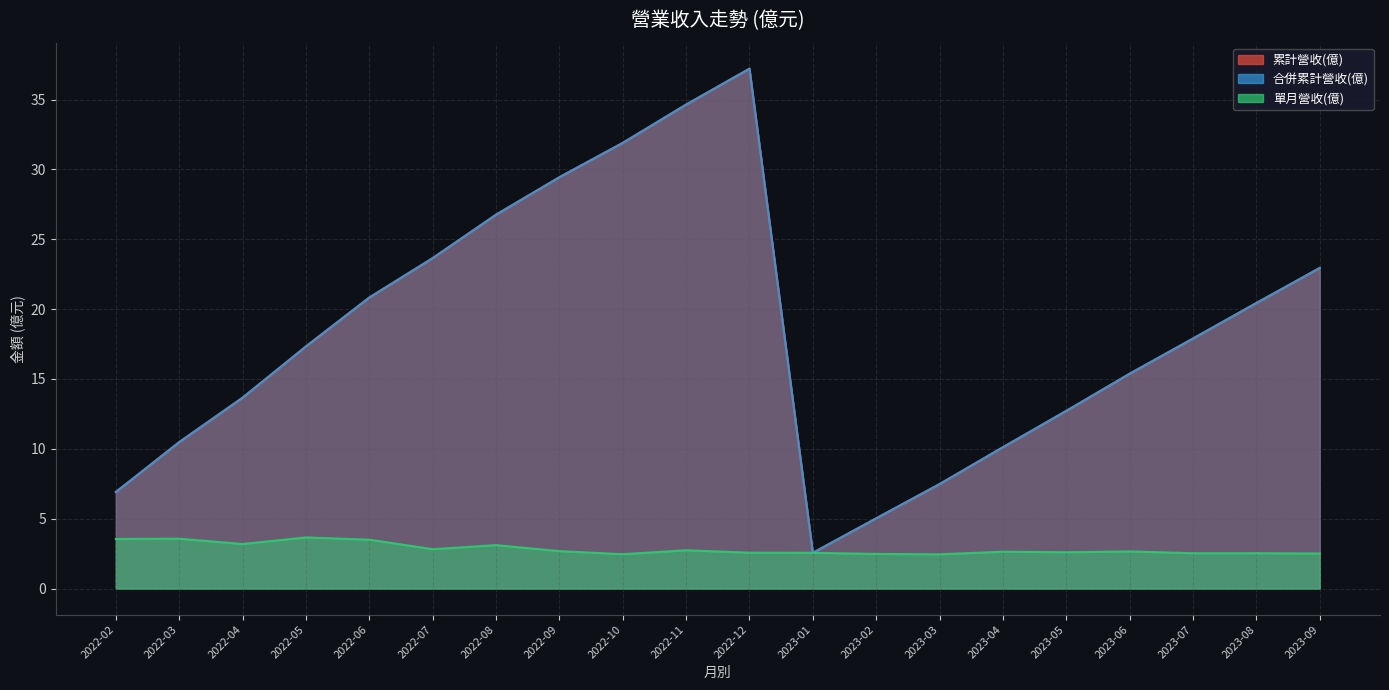

What is the label of the 13th point from the left?

2023-02